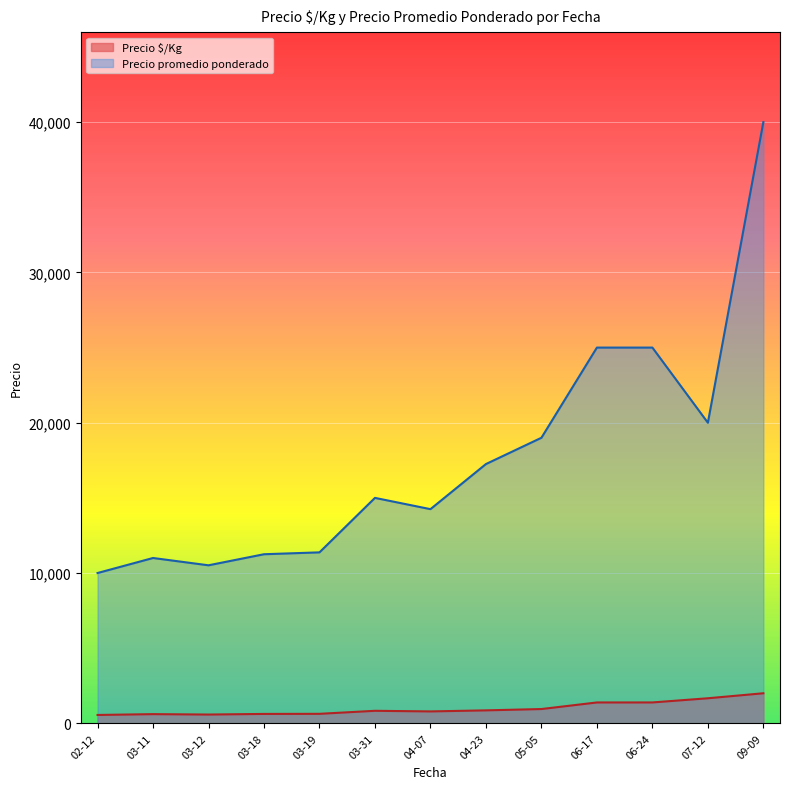

Does the chart display data point markers on the line(s)?

No